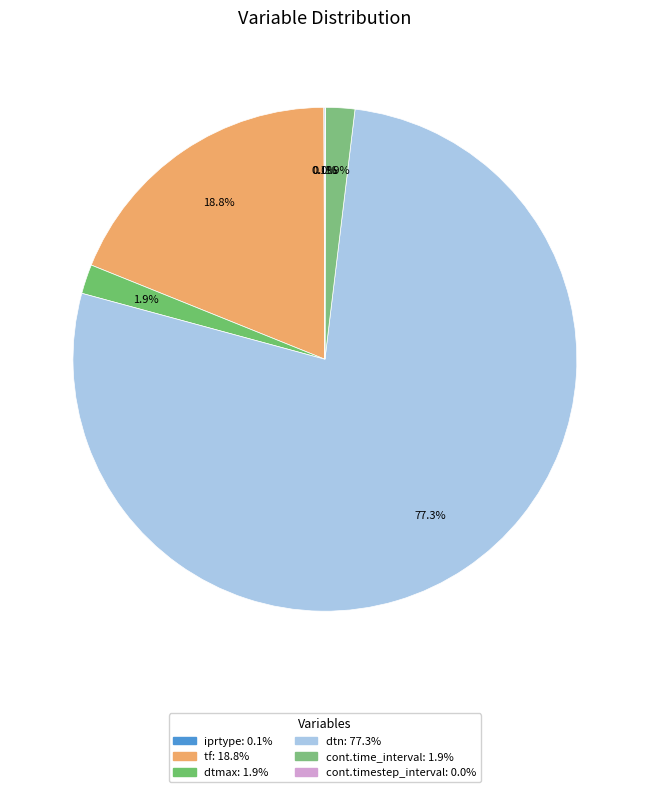

To the nearest percent, what is the difference between the largest and smallest slice percentages?

77%